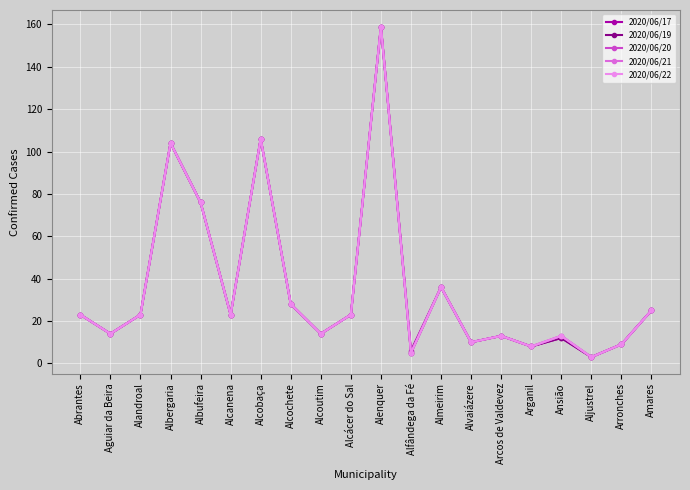

Reading left to right, what are all the values shown in this chart?

2020/06/17: 23	14	23	104	76	23	106	28	14	23	159	6	36	10	13	8	12	3	9	25
2020/06/19: 23	14	23	104	76	23	106	28	14	23	159	5	36	10	13	8	12	3	9	25
2020/06/20: 23	14	23	104	76	23	106	28	14	23	159	5	36	10	13	8	13	3	9	25
2020/06/21: 23	14	23	104	76	23	106	28	14	23	159	5	36	10	13	8	13	3	9	25
2020/06/22: 23	14	23	104	76	23	106	28	14	23	159	5	36	10	13	8	13	3	9	25